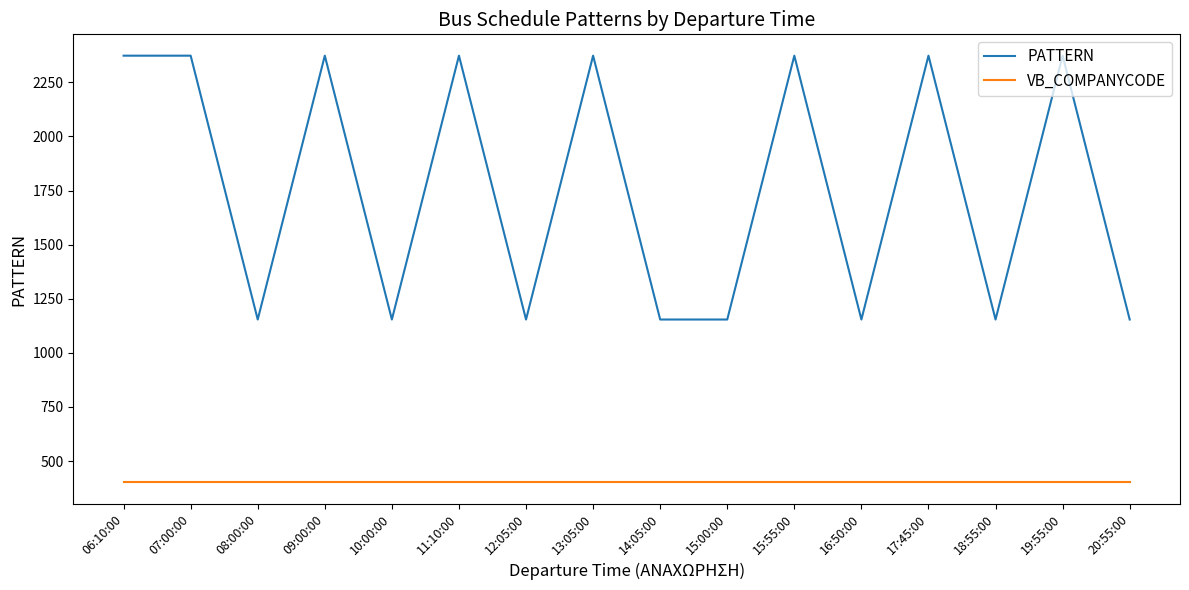

Count the PATTERN values in the range 1154 to 2373.

16